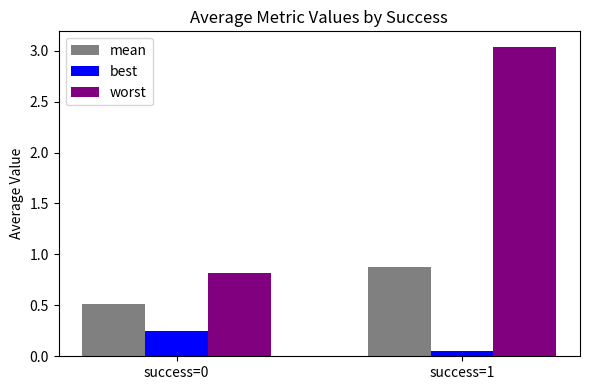

Count the number of categories in the chart.

2